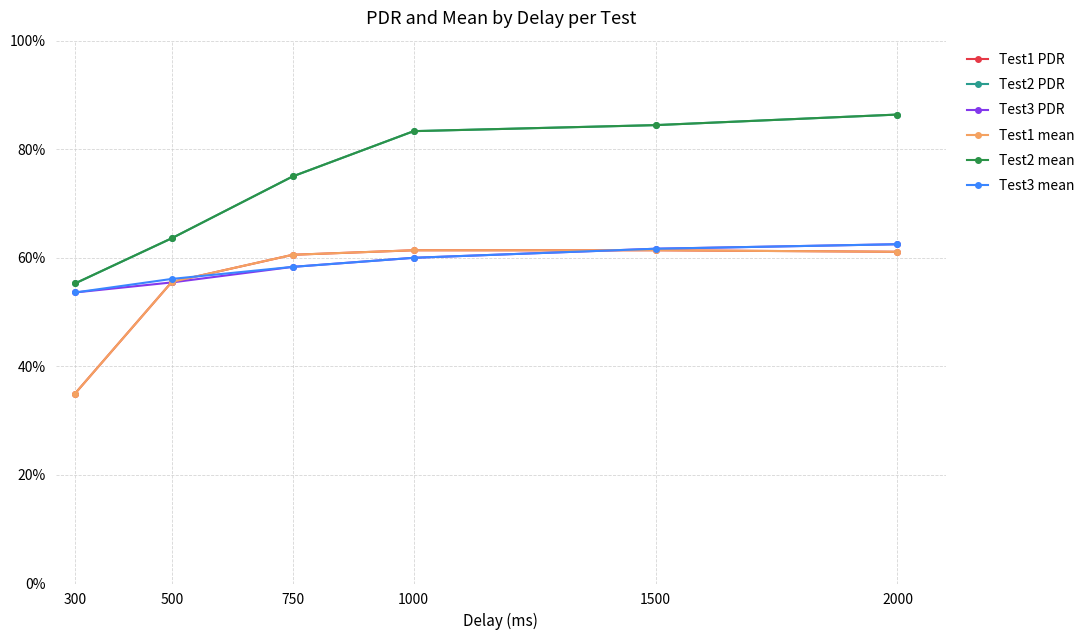

What is the difference between the maximum and minimum values in the Test1 mean series?

26.4